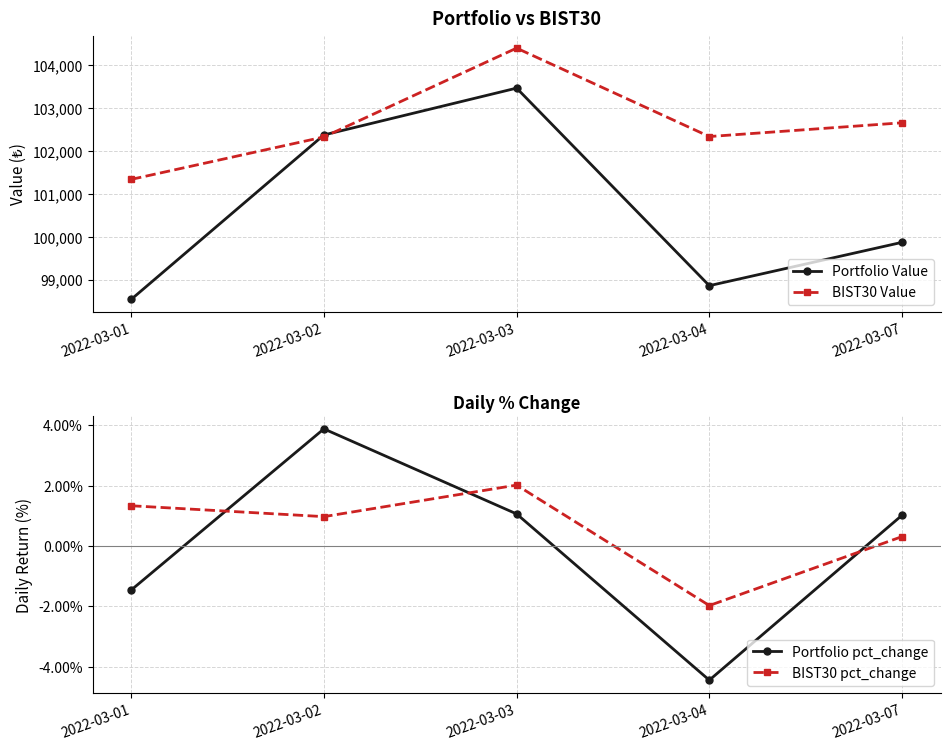

Count the number of data series in this chart.

4